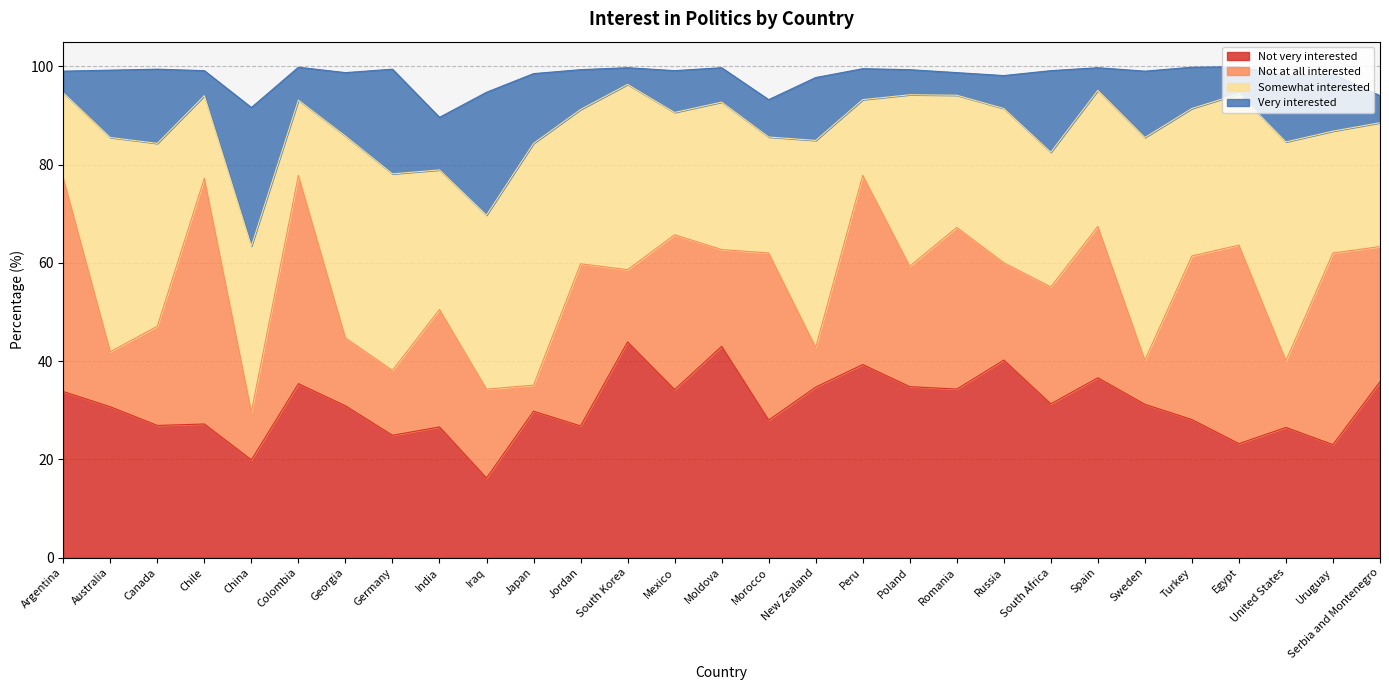

Which series changed the most between Colombia and South Korea?

Not at all interested